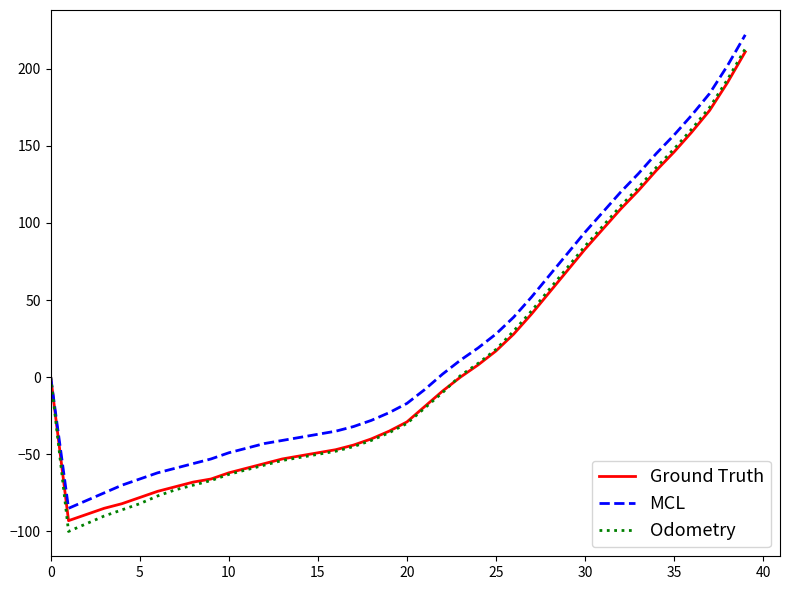

What is the difference between the second highest and minimum values in the Ground Truth series?

284